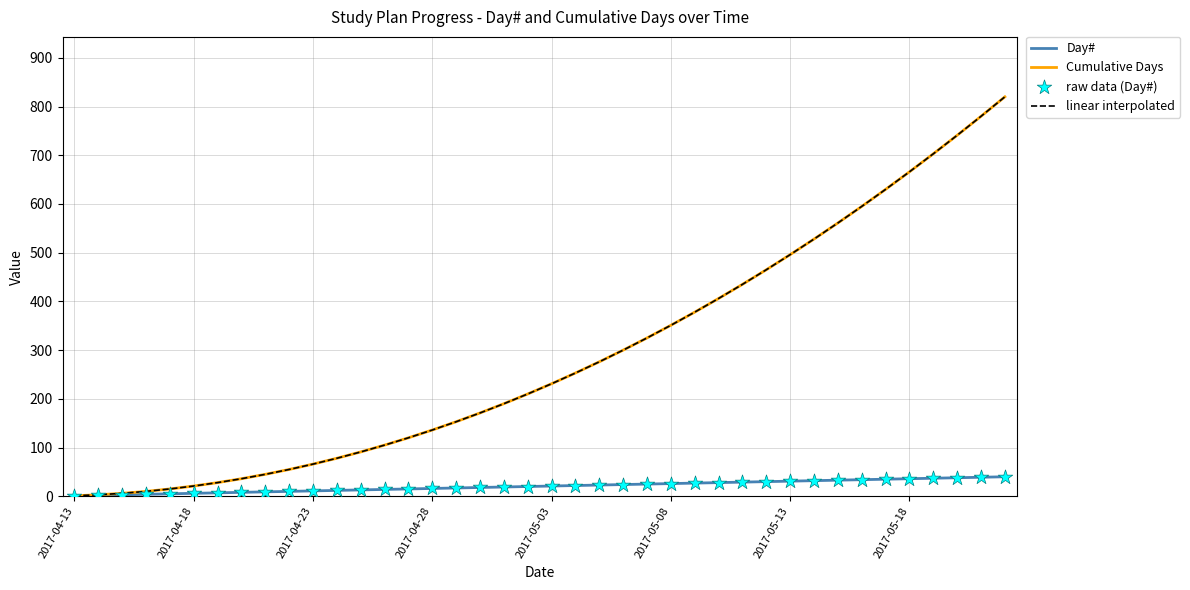

Does the chart have visible grid lines?

Yes